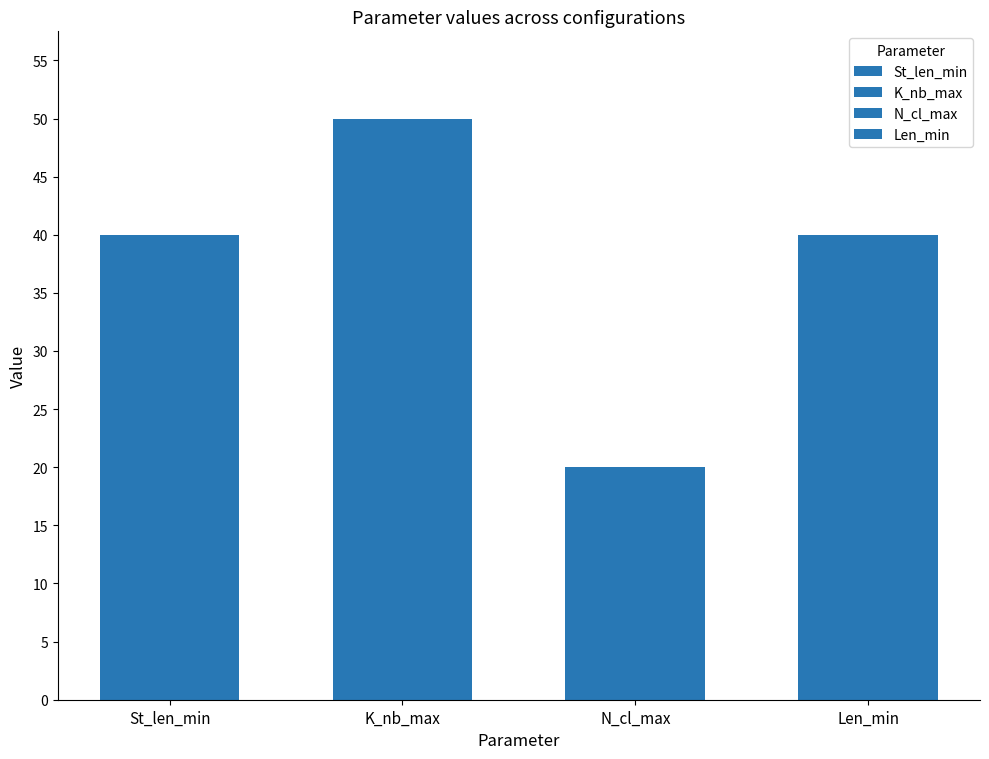

Is the value of K_nb_max at Mode greater than the value of N_cl_max at Mode?

Yes